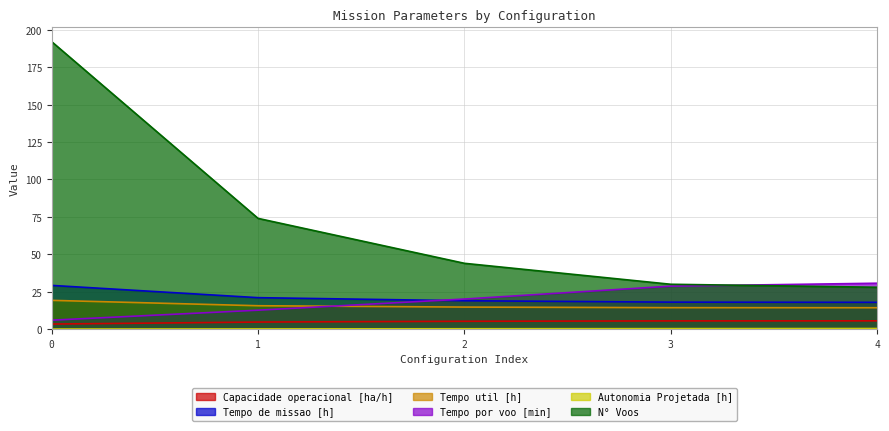

List the series in order of their peak value, lowest first.

Autonomia Projetada [h], Capacidade operacional [ha/h], Tempo util [h], Tempo de missao [h], Tempo por voo [min], N° Voos